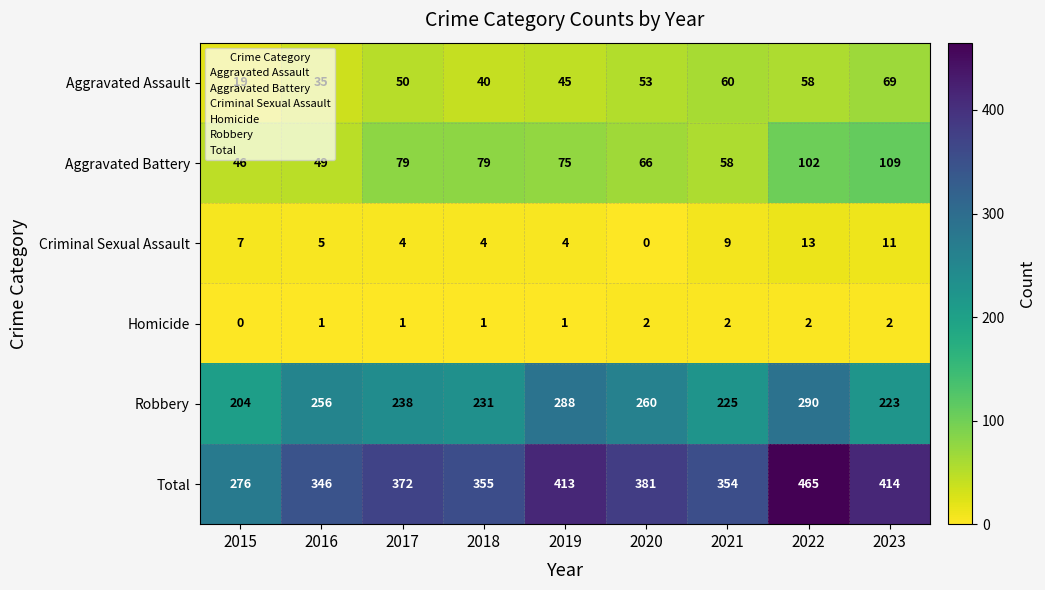

At which label does Aggravated Battery first exceed 75?

2017